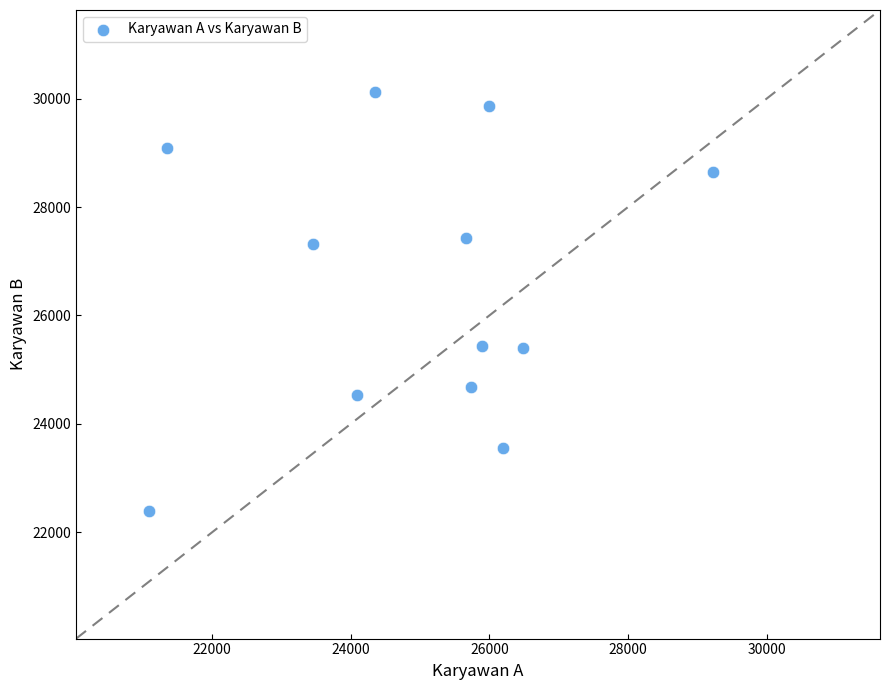

What is the average Y value?

26540